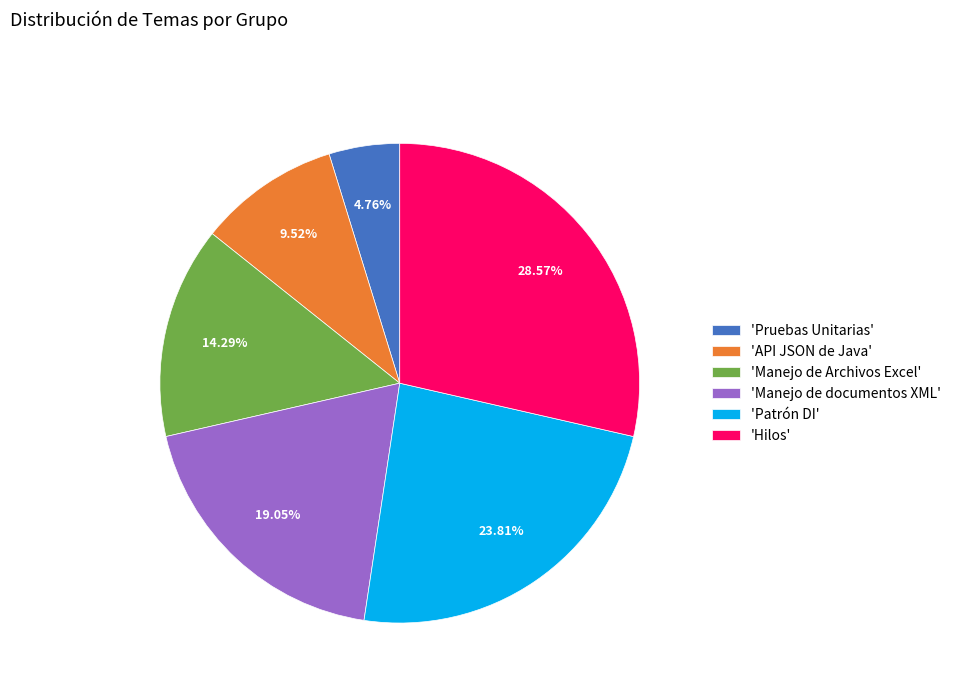

Rank the categories by value from highest to lowest.

'Hilos', 'Patrón DI', 'Manejo de documentos XML', 'Manejo de Archivos Excel', 'API JSON de Java', 'Pruebas Unitarias'